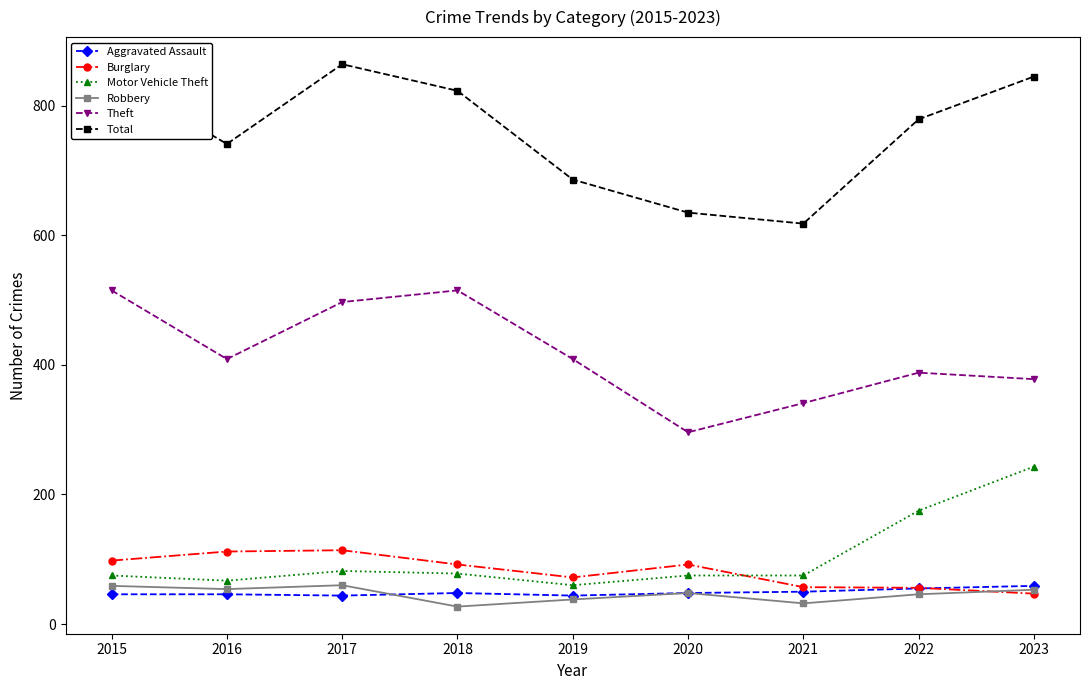

What is the minimum value for Total?

618